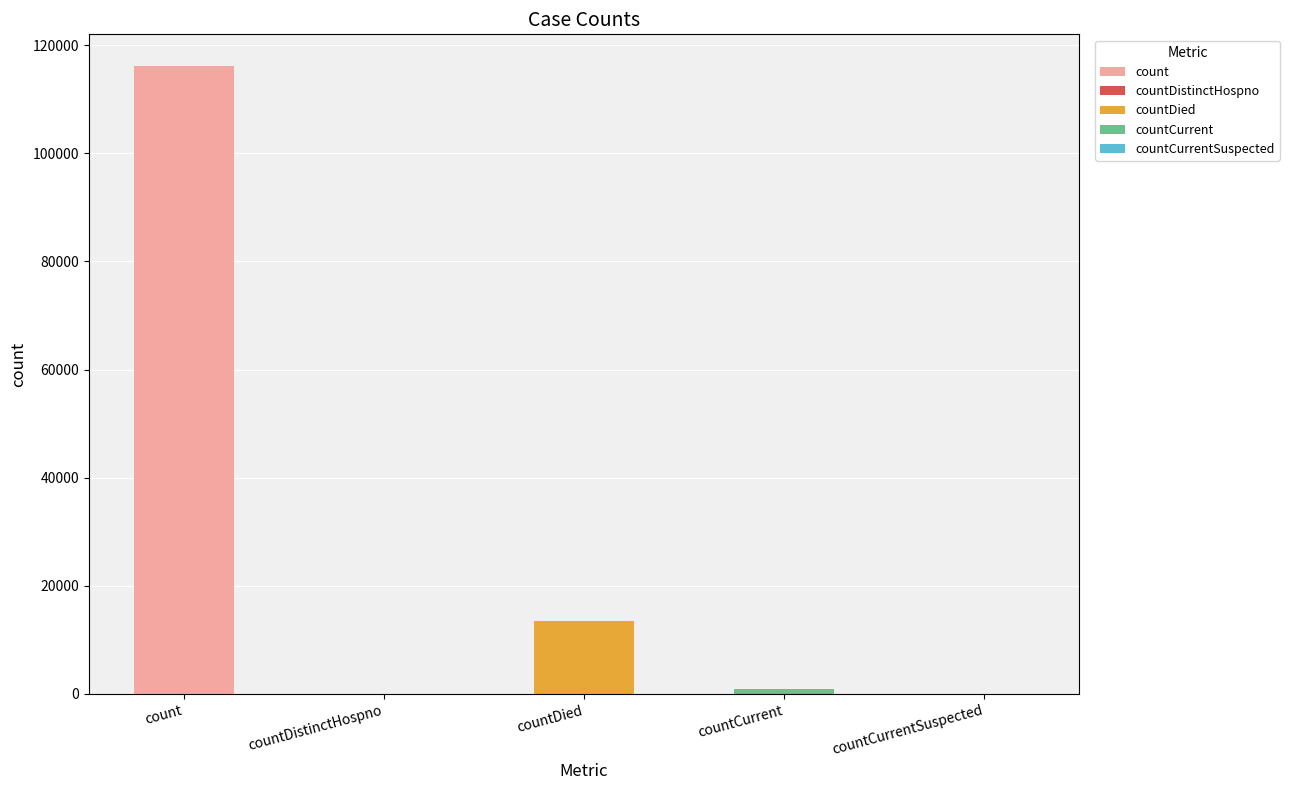

True or false: the data shows 617 at countCurrent.

False